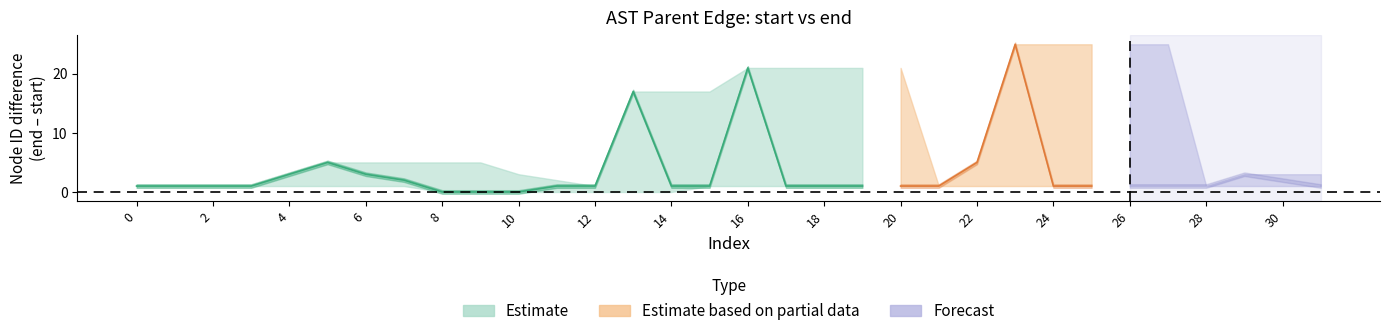

True or false: start and end intersect in this chart.

False